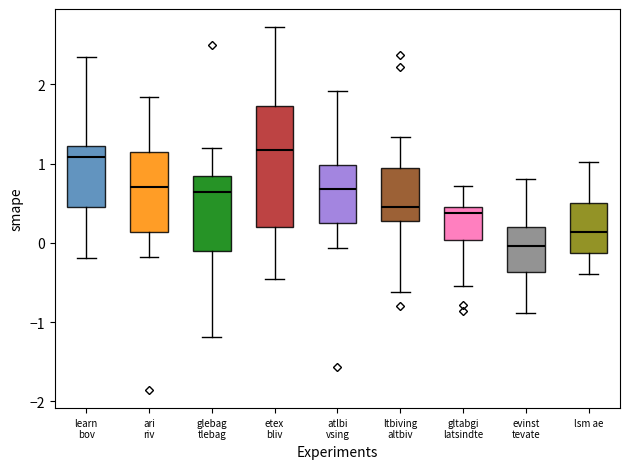

Comparing the boxes themselves (not the whiskers), which one is the tallest?

etex bliv